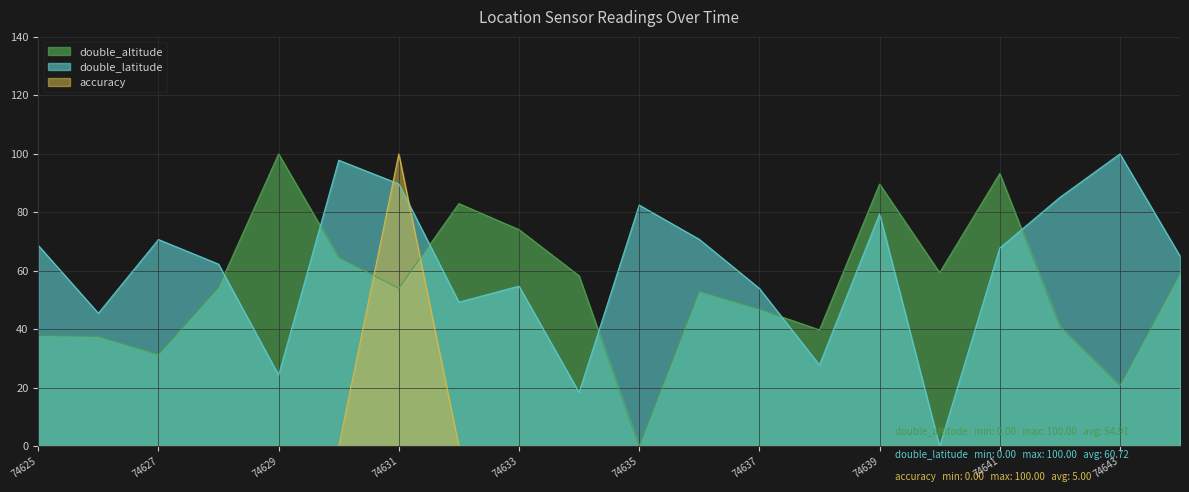

Where is the first local minimum for double_latitude?

74626